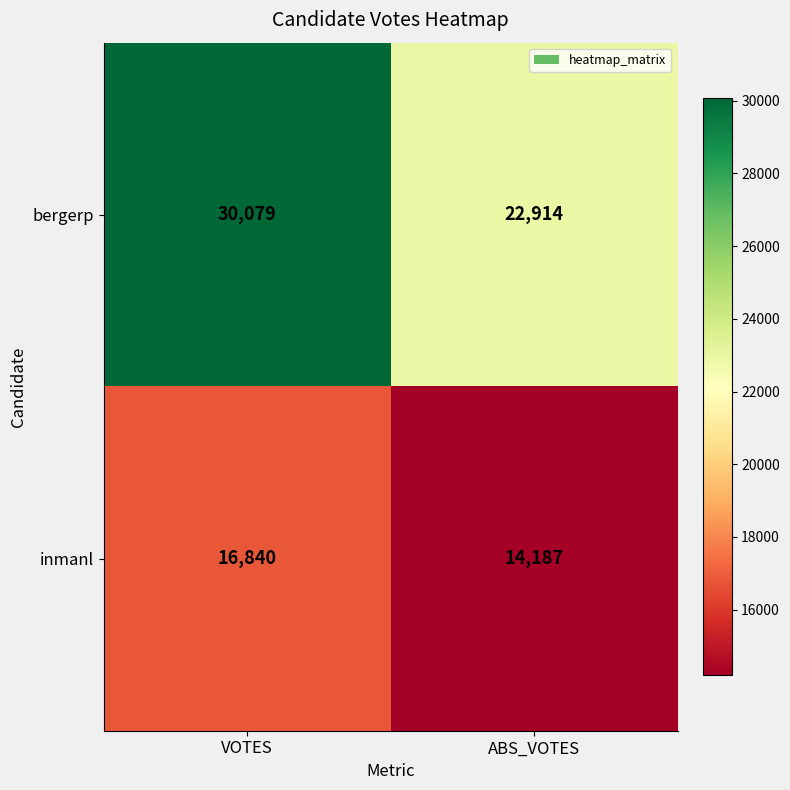

Which category has the lowest value across all series?

ABS_VOTES